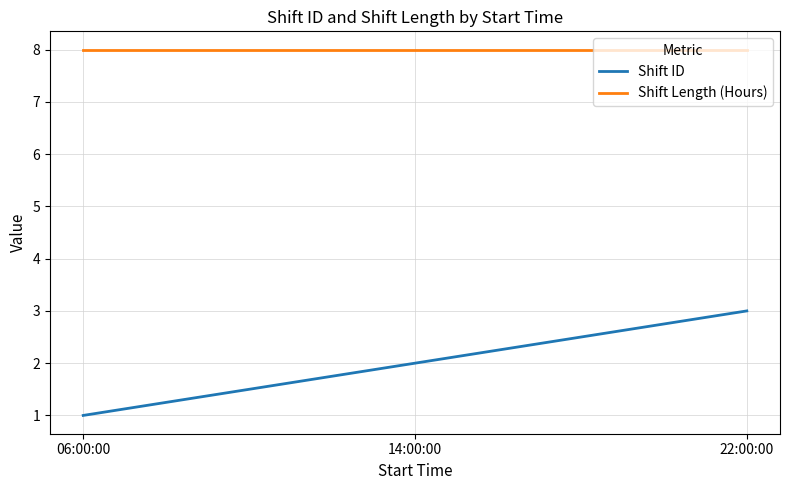

How many lines are shown in the chart?

2